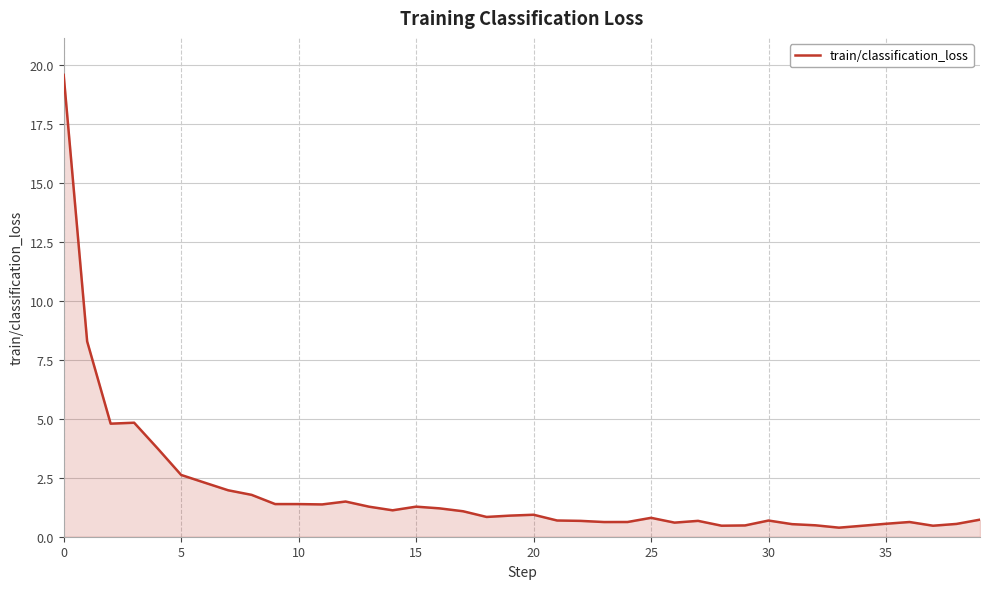

What is the maximum value shown in the chart?

19.6